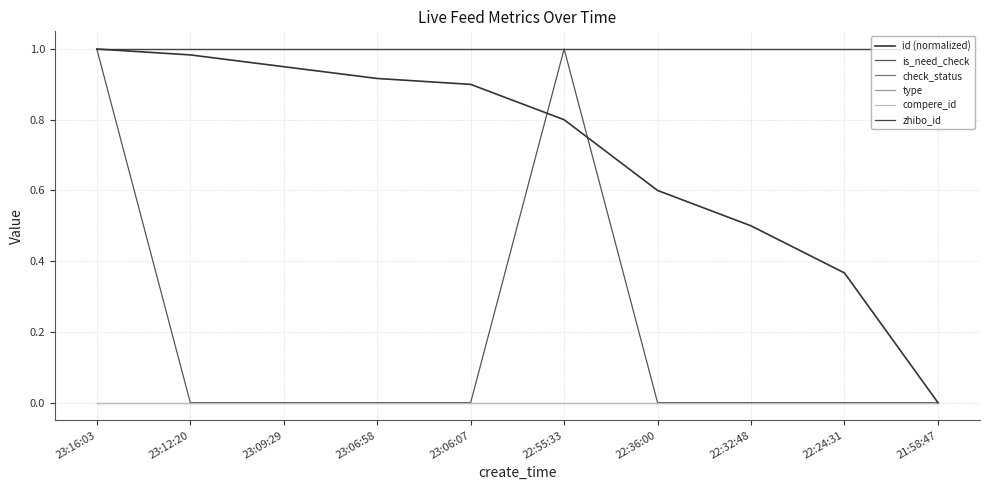

List the labels in order of zhibo_id value, smallest first.

23:16:03, 23:12:20, 23:09:29, 23:06:58, 23:06:07, 22:55:33, 22:36:00, 22:32:48, 22:24:31, 21:58:47